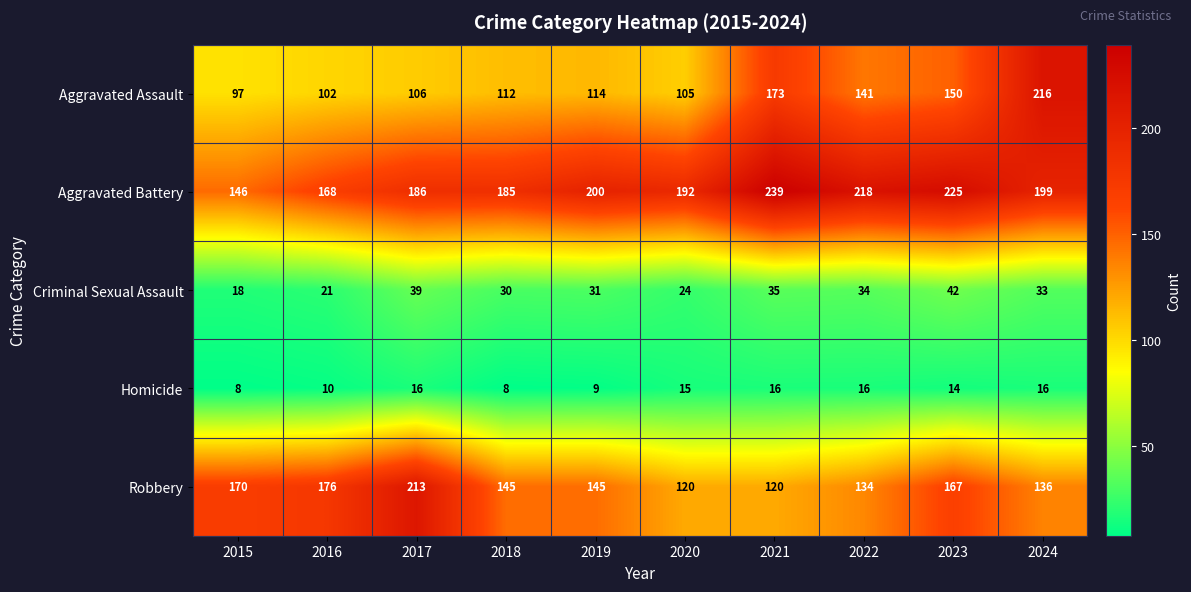

Which series changed the most between 2016 and 2022?

Aggravated Battery